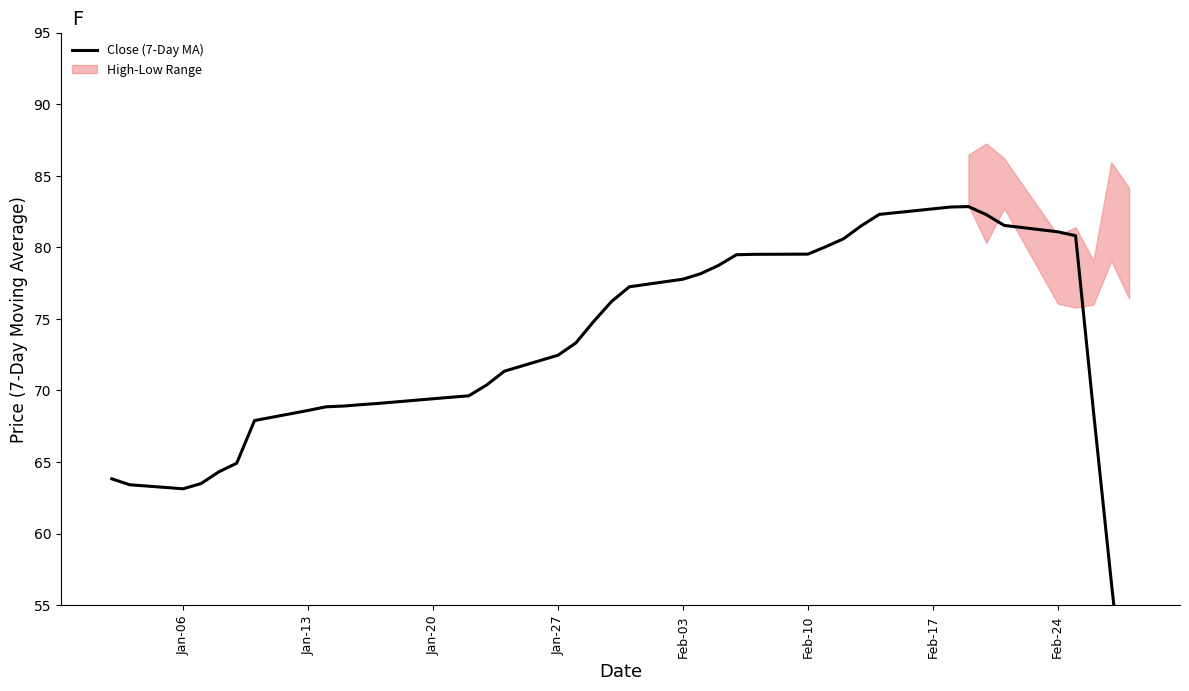

Reading right to left, transcribe all the data shown in this chart.

45.2	56.6	68.6	80.8	81.1	81.5	82.3	82.8	82.8	82.3	81.5	80.6	80.0	79.5	79.5	79.5	78.7	78.2	77.8	77.2	76.2	74.8	73.3	72.5	71.3	70.4	69.6	69.5	69.1	69.0	68.9	68.9	68.6	67.9	64.9	64.3	63.5	63.1	63.4	63.8